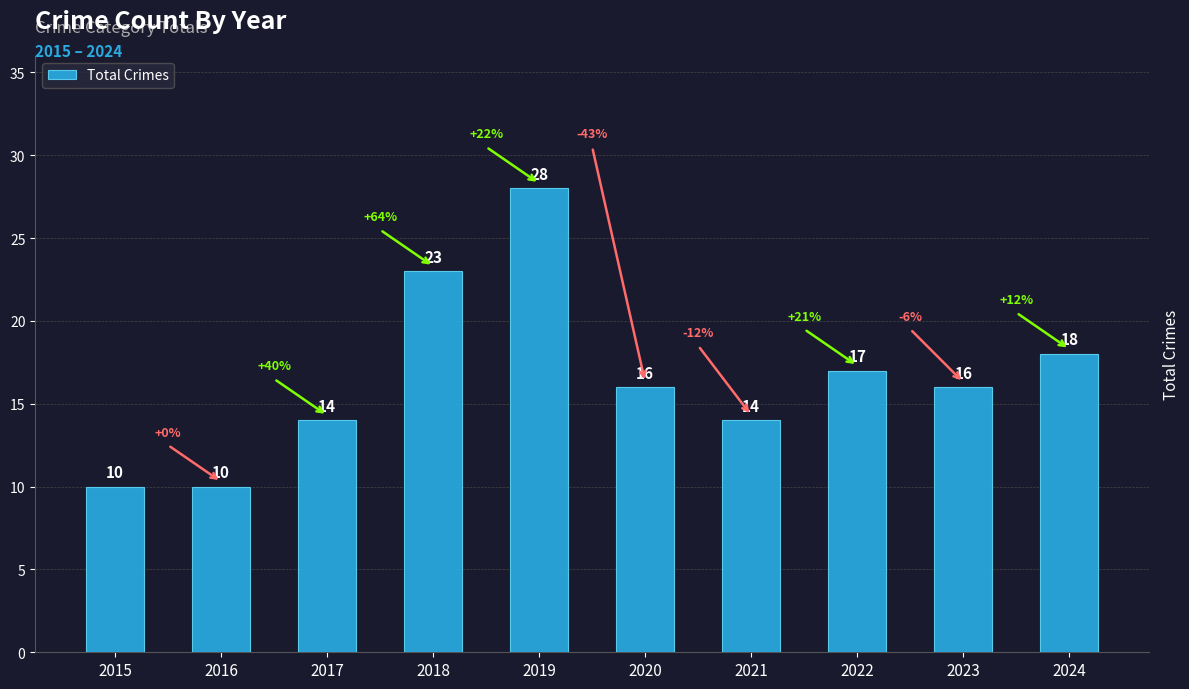

Reading left to right, list all the values displayed in this chart.

2015=10	2016=10	2017=14	2018=23	2019=28	2020=16	2021=14	2022=17	2023=16	2024=18